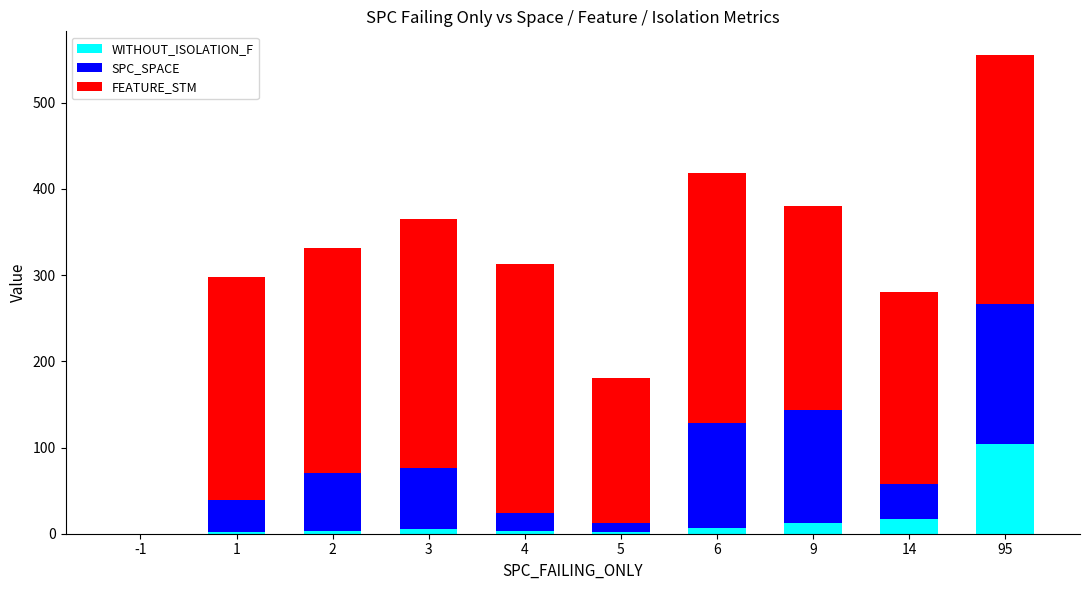

What is the total value across all series at 2?

332